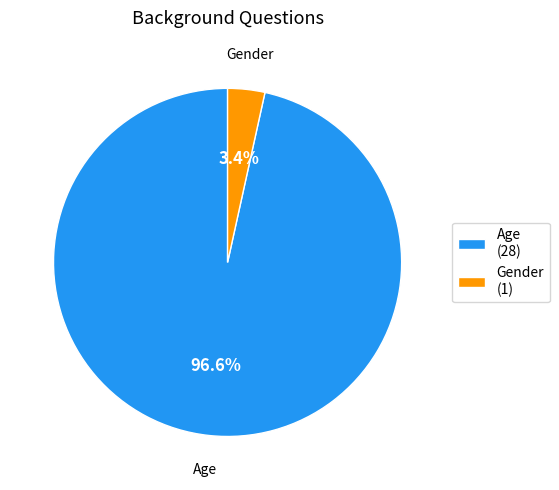

To the nearest percent, what portion does Age represent?

97%